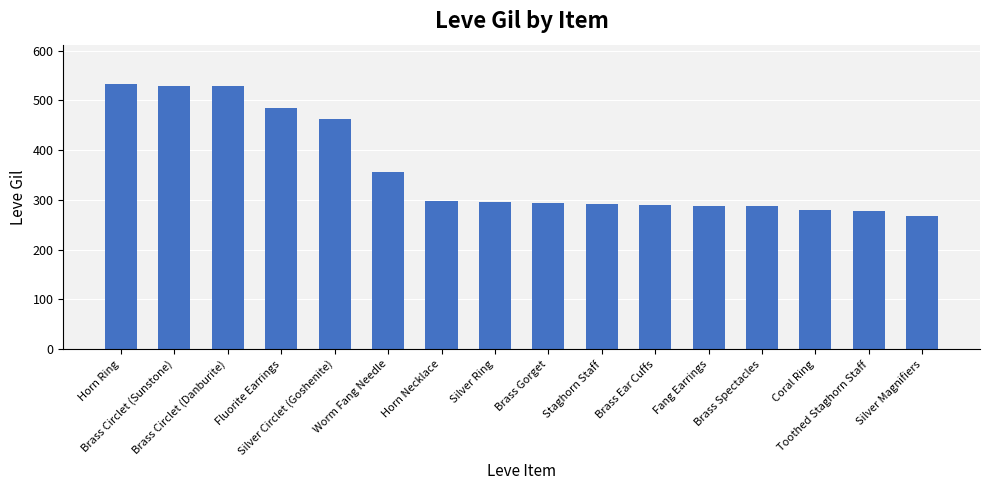

How many data points are less than 296?

8